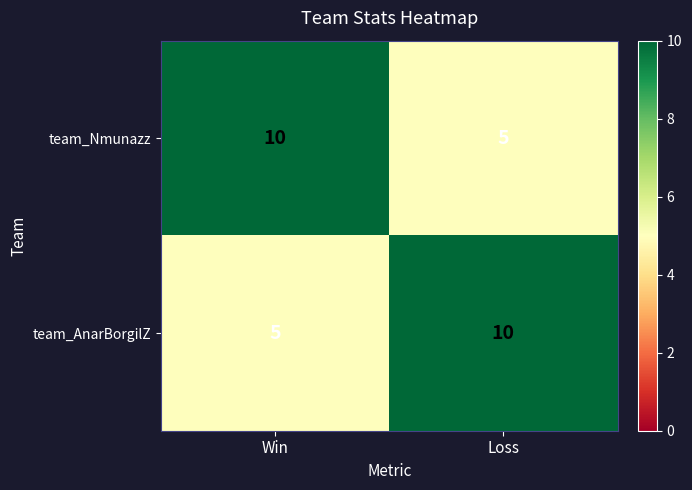

What is the total value across all series at Win?

15